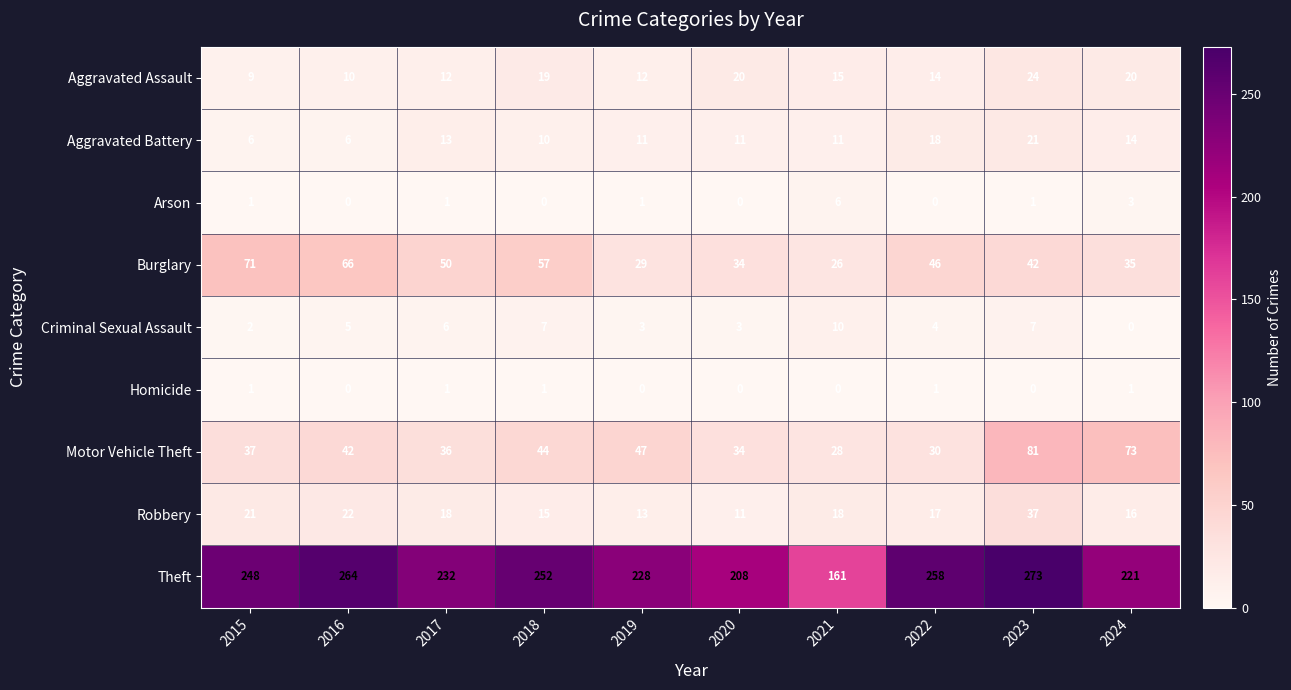

List the series in order of their peak value, lowest first.

Homicide, Arson, Criminal Sexual Assault, Aggravated Battery, Aggravated Assault, Robbery, Burglary, Motor Vehicle Theft, Theft